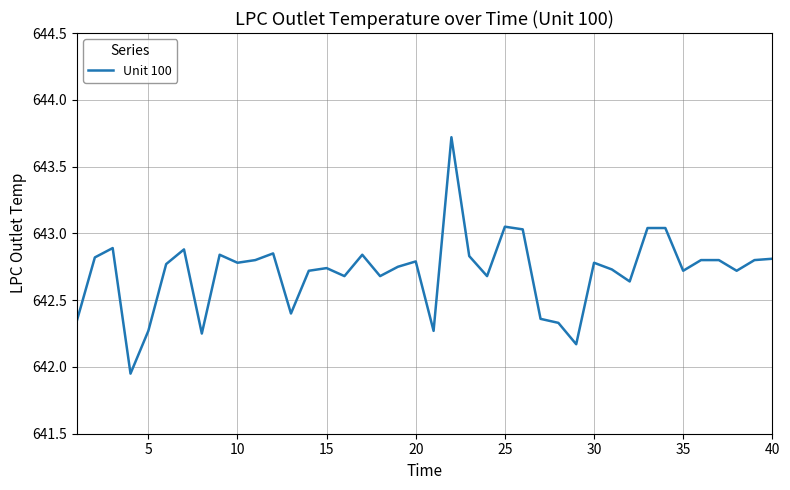

How many lines are shown in the chart?

1